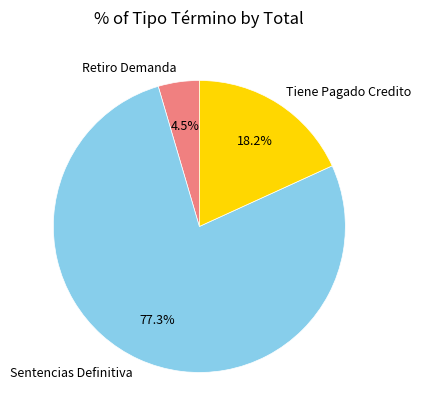

How many slices are in this pie chart?

3